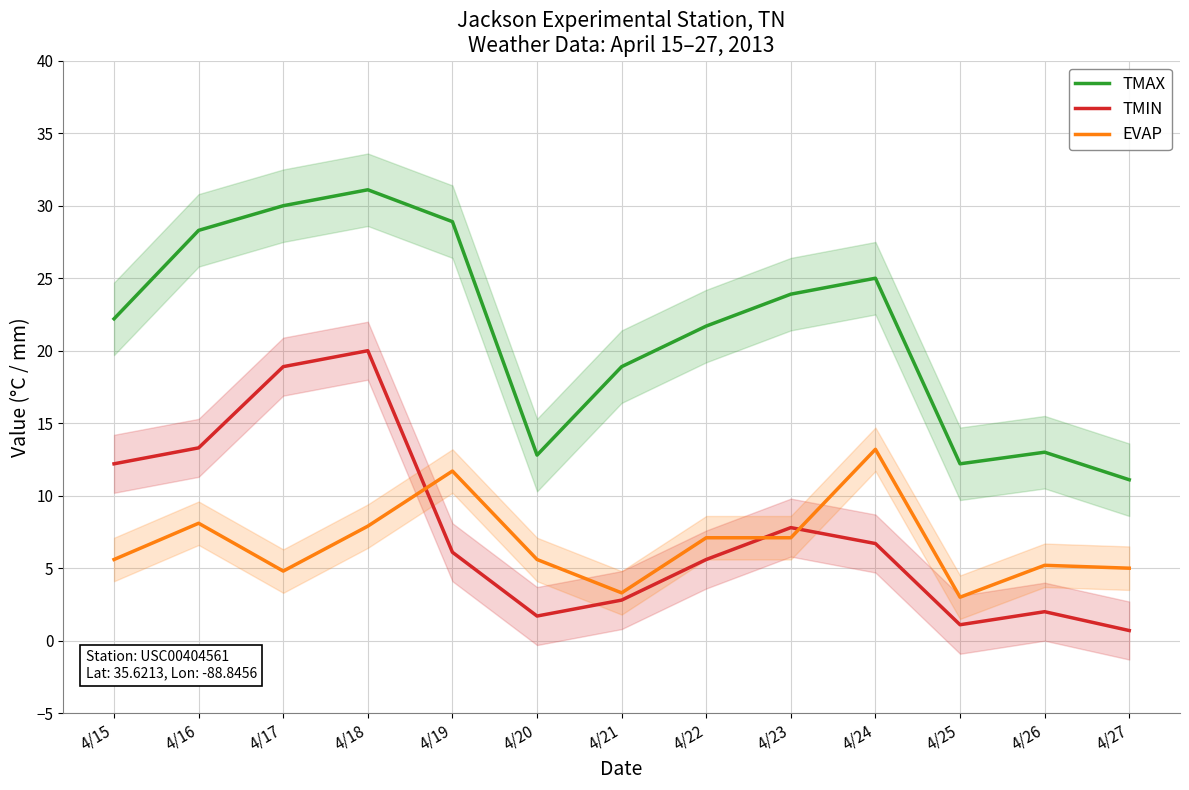

Reading left to right, extract all data points from this chart.

TMAX: 4/15=22.2	4/16=28.3	4/17=30.0	4/18=31.1	4/19=28.9	4/20=12.8	4/21=18.9	4/22=21.7	4/23=23.9	4/24=25.0	4/25=12.2	4/26=13.0	4/27=11.1
TMIN: 4/15=12.2	4/16=13.3	4/17=18.9	4/18=20.0	4/19=6.1	4/20=1.7	4/21=2.8	4/22=5.6	4/23=7.8	4/24=6.7	4/25=1.1	4/26=2.0	4/27=0.7
EVAP: 4/15=5.6	4/16=8.1	4/17=4.8	4/18=7.9	4/19=11.7	4/20=5.6	4/21=3.3	4/22=7.1	4/23=7.1	4/24=13.2	4/25=3.0	4/26=5.2	4/27=5.0